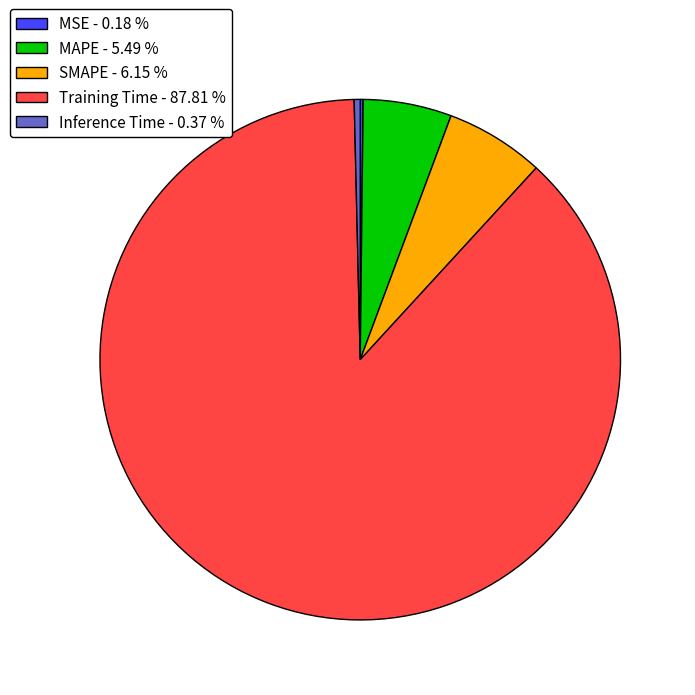

Does any single category account for the majority?

Yes